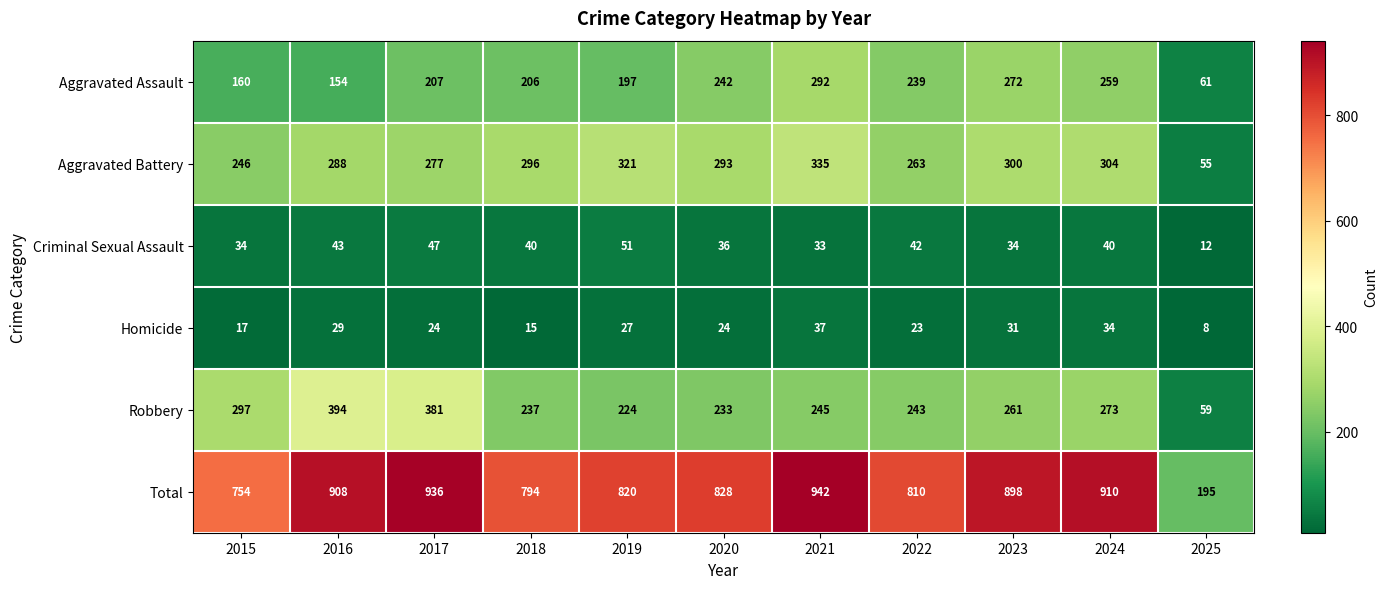

What is the maximum value for Homicide?

37